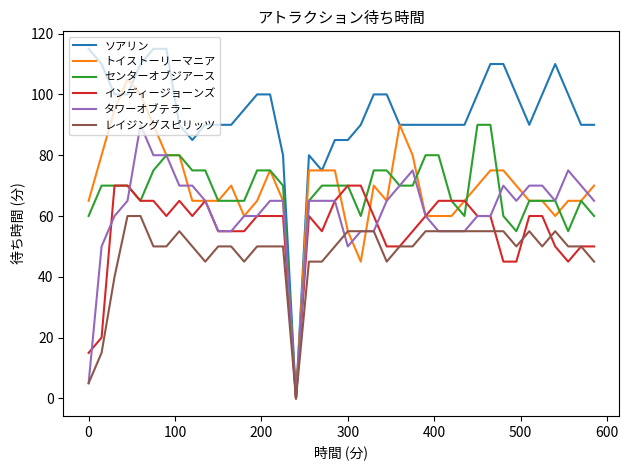

Which series has the largest total across all categories?

ソアリン